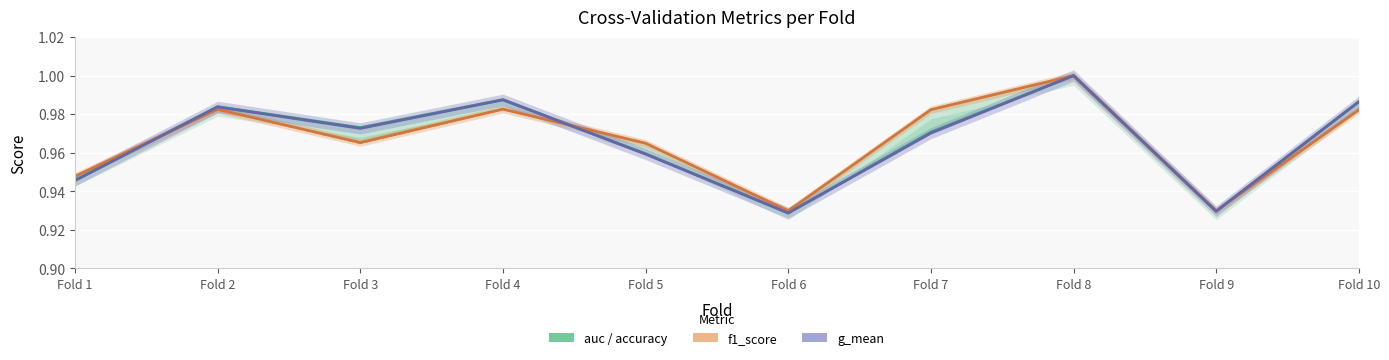

The value of g_mean at Fold 1 is 1.4. True or false?

False